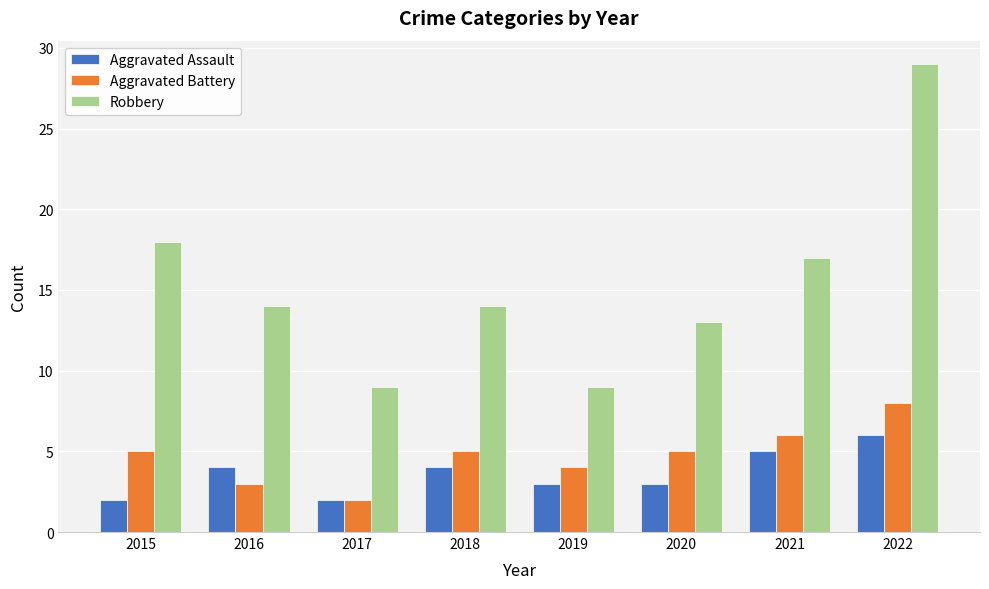

Are the bars grouped side by side (vs. stacked)?

Yes